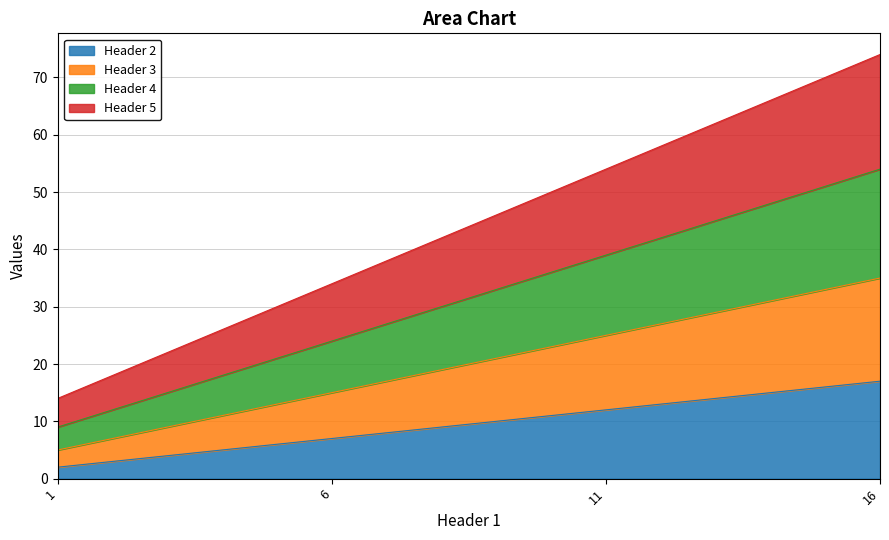

List the labels in order of Header 2 value, largest first.

16, 11, 6, 1